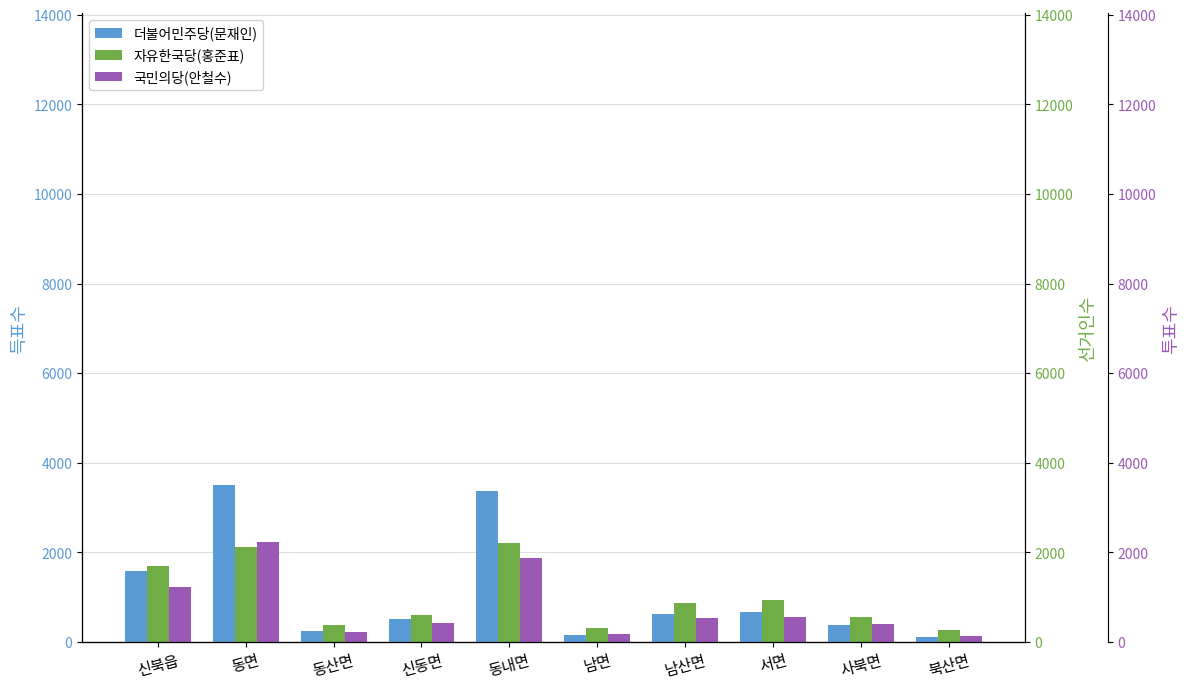

What is the label of the 7th bar from the right?

신동면